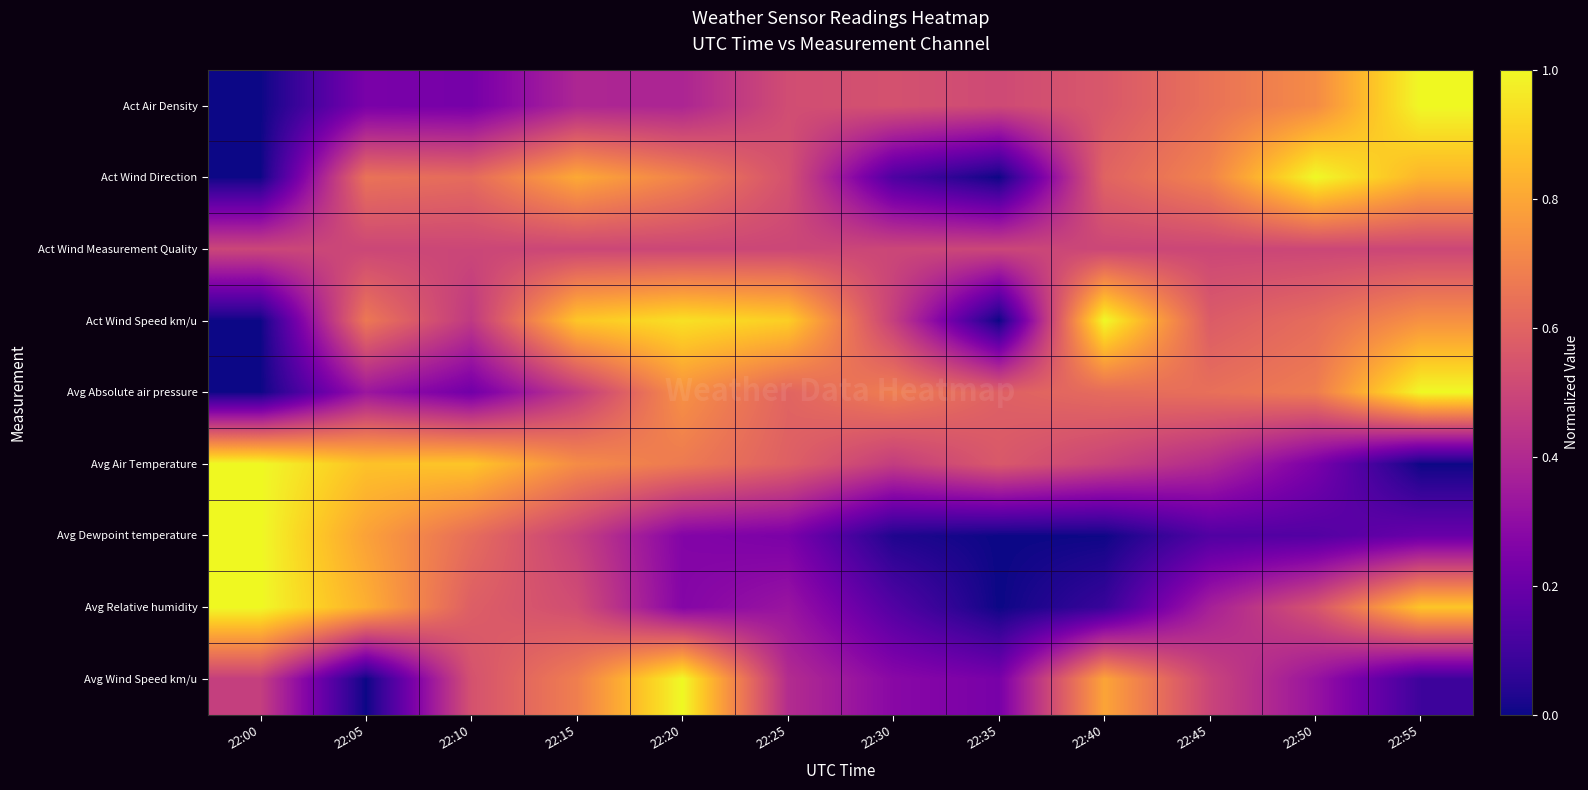

Reading right to left, extract all data points from this chart.

Act Air Density: 22:55=1.0	22:50=0.7	22:45=0.6	22:40=0.6	22:35=0.5	22:30=0.5	22:25=0.5	22:20=0.4	22:15=0.4	22:10=0.2	22:05=0.2	22:00=0.0
Act Wind Direction: 22:55=0.8	22:50=1.0	22:45=0.7	22:40=0.6	22:35=0.0	22:30=0.1	22:25=0.5	22:20=0.7	22:15=0.8	22:10=0.6	22:05=0.6	22:00=0.0
Act Wind Measurement Quality: 22:55=0.5	22:50=0.5	22:45=0.5	22:40=0.5	22:35=0.5	22:30=0.5	22:25=0.5	22:20=0.5	22:15=0.5	22:10=0.5	22:05=0.5	22:00=0.5
Act Wind Speed km/u: 22:55=0.7	22:50=0.6	22:45=0.6	22:40=1.0	22:35=0.0	22:30=0.5	22:25=0.9	22:20=0.9	22:15=0.9	22:10=0.5	22:05=0.7	22:00=0.0
Avg Absolute air pressure: 22:55=1.0	22:50=0.7	22:45=0.6	22:40=0.6	22:35=0.6	22:30=0.7	22:25=0.6	22:20=0.7	22:15=0.5	22:10=0.2	22:05=0.3	22:00=0.0
Avg Air Temperature: 22:55=0.0	22:50=0.2	22:45=0.4	22:40=0.5	22:35=0.6	22:30=0.5	22:25=0.6	22:20=0.7	22:15=0.7	22:10=0.9	22:05=0.9	22:00=1.0
Avg Dewpoint temperature: 22:55=0.2	22:50=0.1	22:45=0.1	22:40=0.0	22:35=0.0	22:30=0.0	22:25=0.2	22:20=0.3	22:15=0.5	22:10=0.6	22:05=0.8	22:00=1.0
Avg Relative humidity: 22:55=0.9	22:50=0.5	22:45=0.4	22:40=0.1	22:35=0.0	22:30=0.1	22:25=0.3	22:20=0.3	22:15=0.5	22:10=0.6	22:05=0.8	22:00=1.0
Avg Wind Speed km/u: 22:55=0.1	22:50=0.3	22:45=0.5	22:40=0.8	22:35=0.2	22:30=0.3	22:25=0.4	22:20=1.0	22:15=0.7	22:10=0.5	22:05=0.0	22:00=0.5